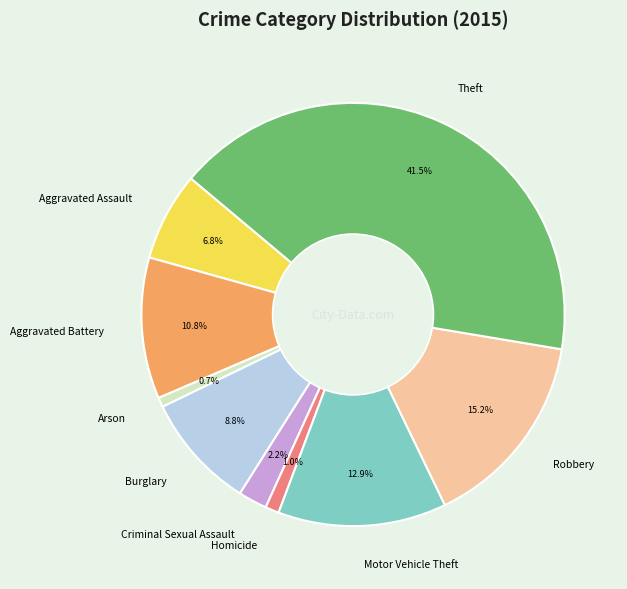

What is the largest slice in the pie chart?

Theft